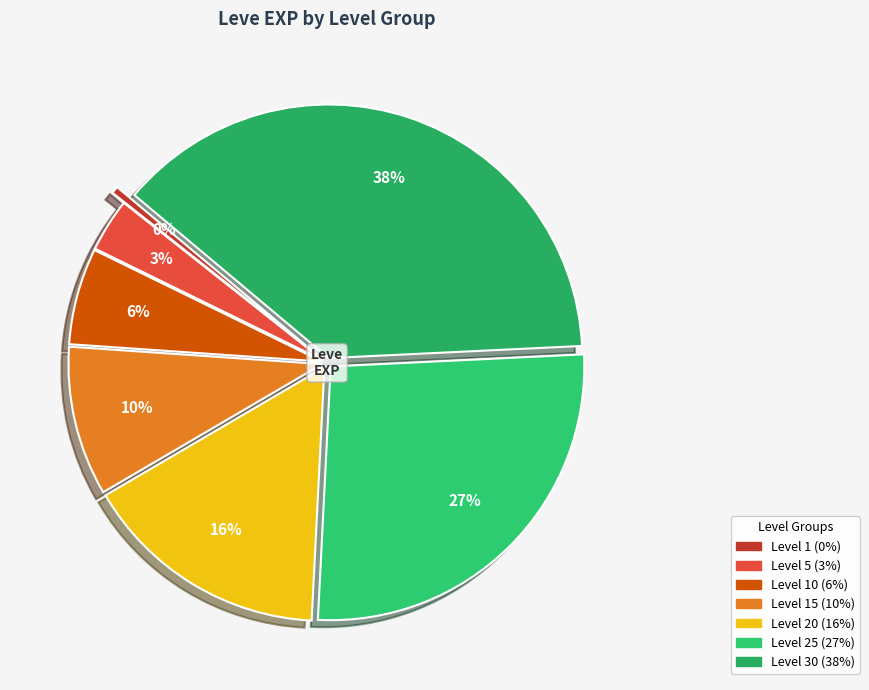

How many slices are in this pie chart?

7